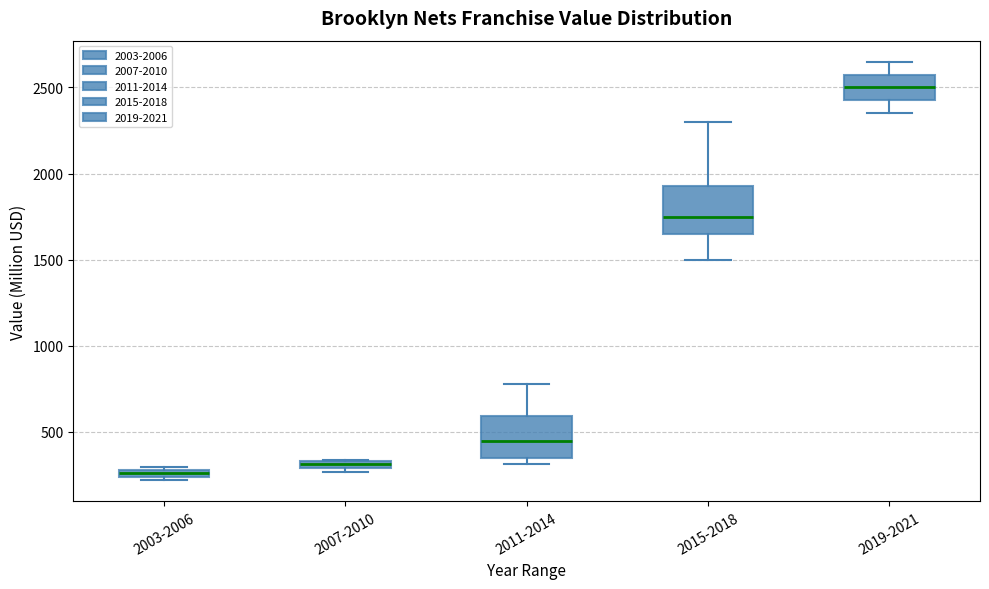

Where is the lower edge of the box for 2003-2006 on the y-axis? The values are not printed on the chart, so give them approximately, as read against the axis.

250